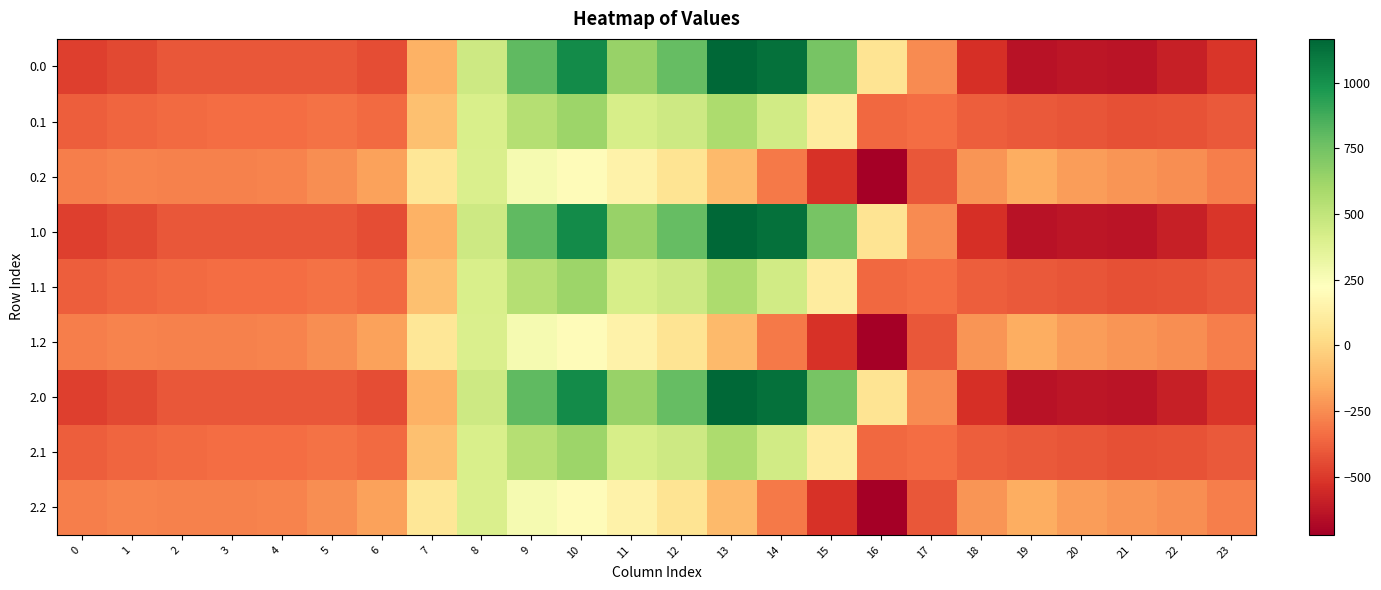

Which label corresponds to the largest value in the chart?

13